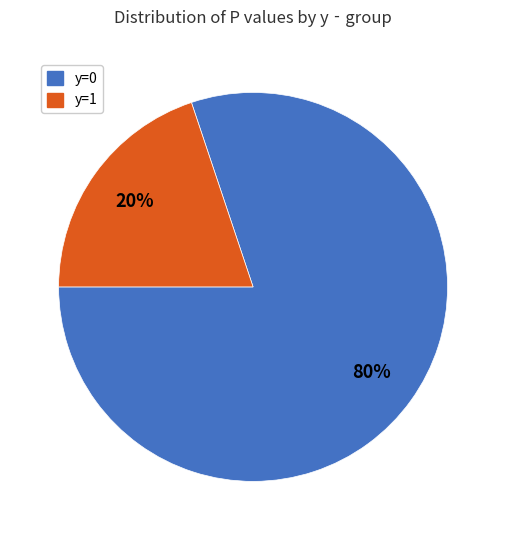

Is there a majority slice in this chart?

Yes